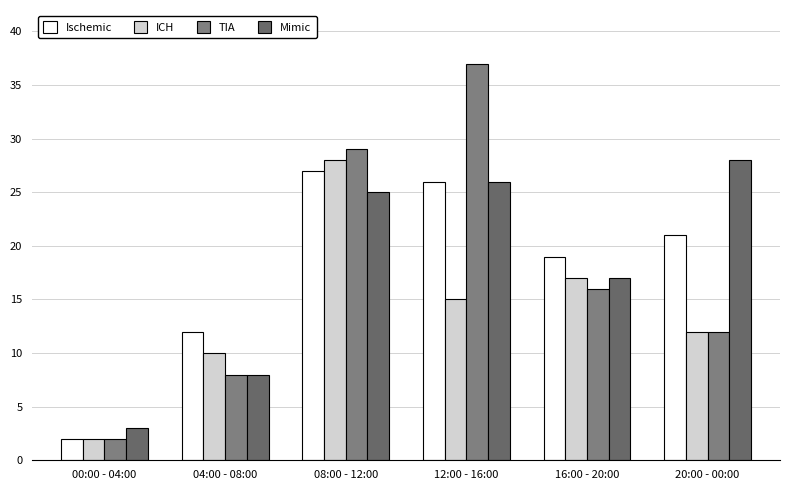

Count the number of data series in this chart.

4